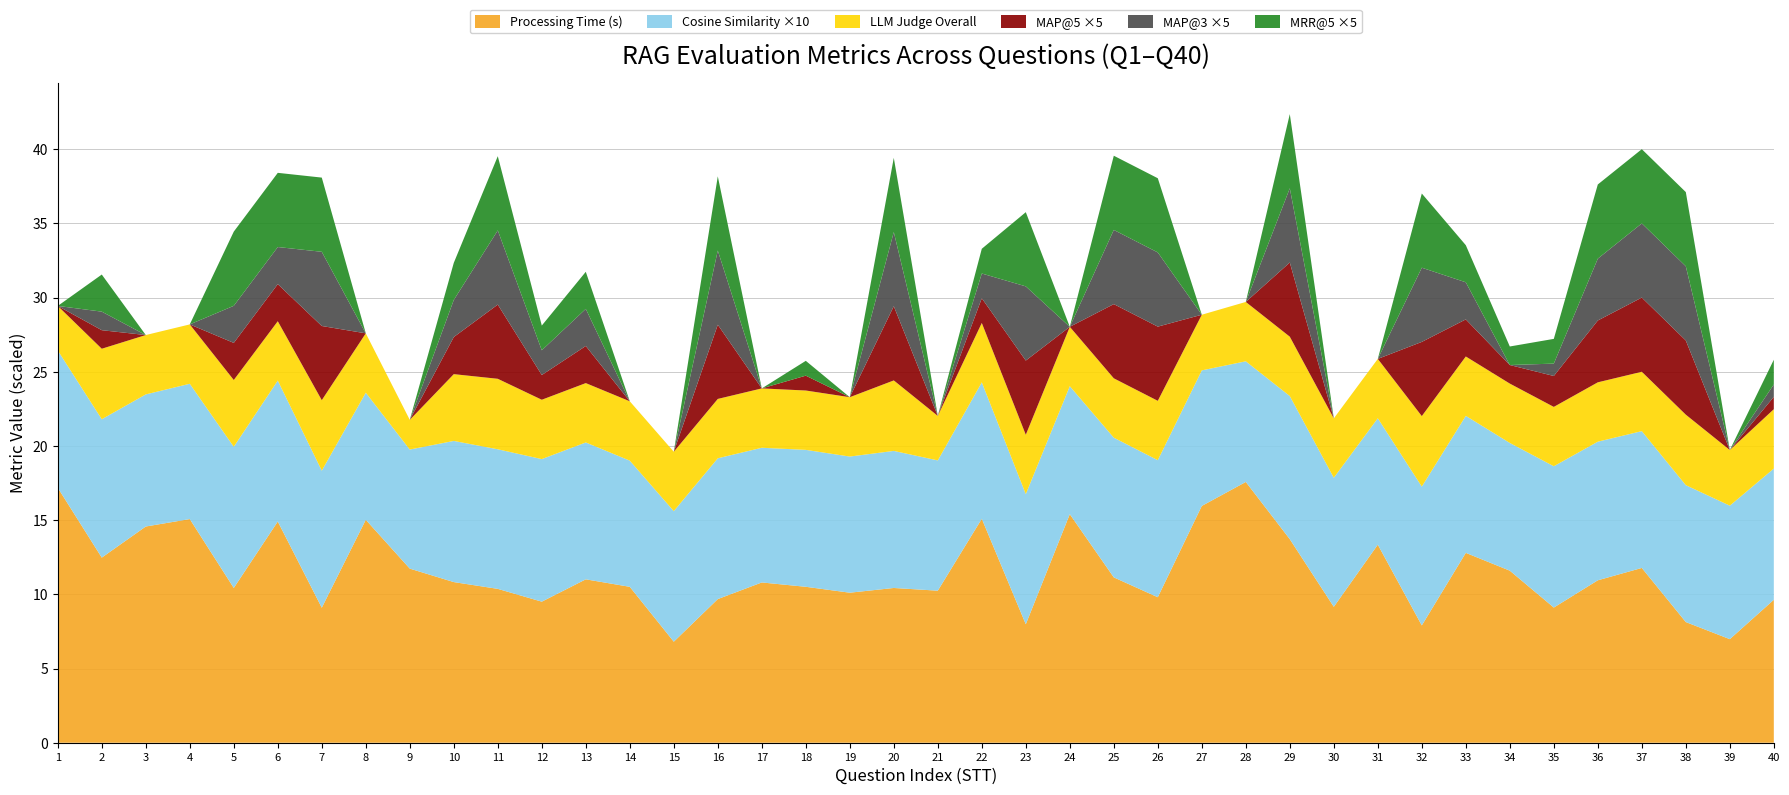

Reading left to right, transcribe all the data shown in this chart.

Processing Time (s): 1=17.2	2=12.5	3=14.6	4=15.1	5=10.4	6=14.9	7=9.1	8=15.0	9=11.7	10=10.8	11=10.4	12=9.5	13=11.0	14=10.5	15=6.8	16=9.7	17=10.8	18=10.5	19=10.1	20=10.4	21=10.2	22=15.1	23=8.0	24=15.4	25=11.1	26=9.8	27=16.0	28=17.6	29=13.7	30=9.2	31=13.3	32=7.9	33=12.8	34=11.6	35=9.1	36=10.9	37=11.8	38=8.1	39=7.0	40=9.6
Cosine Similarity: 1=0.9	2=0.9	3=0.9	4=0.9	5=1.0	6=0.9	7=0.9	8=0.9	9=0.8	10=1.0	11=0.9	12=1.0	13=0.9	14=0.9	15=0.9	16=0.9	17=0.9	18=0.9	19=0.9	20=0.9	21=0.9	22=0.9	23=0.9	24=0.9	25=0.9	26=0.9	27=0.9	28=0.8	29=1.0	30=0.9	31=0.9	32=0.9	33=0.9	34=0.9	35=1.0	36=0.9	37=0.9	38=0.9	39=0.9	40=0.9
LLM Judge Overall: 1=3.0	2=4.8	3=4.0	4=4.0	5=4.5	6=4.0	7=4.8	8=4.0	9=2.0	10=4.5	11=4.8	12=4.0	13=4.0	14=4.0	15=4.0	16=4.0	17=4.0	18=4.0	19=4.0	20=4.8	21=3.0	22=4.0	23=4.0	24=4.0	25=4.0	26=4.0	27=3.8	28=4.0	29=4.0	30=4.0	31=4.0	32=4.8	33=4.0	34=4.0	35=4.0	36=4.0	37=4.0	38=4.8	39=3.8	40=4.0
MAP@5: 1=0.0	2=0.2	3=0.0	4=0.0	5=0.5	6=0.5	7=1.0	8=0.0	9=0.0	10=0.5	11=1.0	12=0.3	13=0.5	14=0.0	15=0.0	16=1.0	17=0.0	18=0.2	19=0.0	20=1.0	21=0.0	22=0.3	23=1.0	24=0.0	25=1.0	26=1.0	27=0.0	28=0.0	29=1.0	30=0.0	31=0.0	32=1.0	33=0.5	34=0.2	35=0.4	36=0.8	37=1.0	38=1.0	39=0.0	40=0.2
MAP@3: 1=0.0	2=0.2	3=0.0	4=0.0	5=0.5	6=0.5	7=1.0	8=0.0	9=0.0	10=0.5	11=1.0	12=0.3	13=0.5	14=0.0	15=0.0	16=1.0	17=0.0	18=0.0	19=0.0	20=1.0	21=0.0	22=0.3	23=1.0	24=0.0	25=1.0	26=1.0	27=0.0	28=0.0	29=1.0	30=0.0	31=0.0	32=1.0	33=0.5	34=0.0	35=0.2	36=0.8	37=1.0	38=1.0	39=0.0	40=0.2
MRR@5: 1=0.0	2=0.5	3=0.0	4=0.0	5=1.0	6=1.0	7=1.0	8=0.0	9=0.0	10=0.5	11=1.0	12=0.3	13=0.5	14=0.0	15=0.0	16=1.0	17=0.0	18=0.2	19=0.0	20=1.0	21=0.0	22=0.3	23=1.0	24=0.0	25=1.0	26=1.0	27=0.0	28=0.0	29=1.0	30=0.0	31=0.0	32=1.0	33=0.5	34=0.2	35=0.3	36=1.0	37=1.0	38=1.0	39=0.0	40=0.3